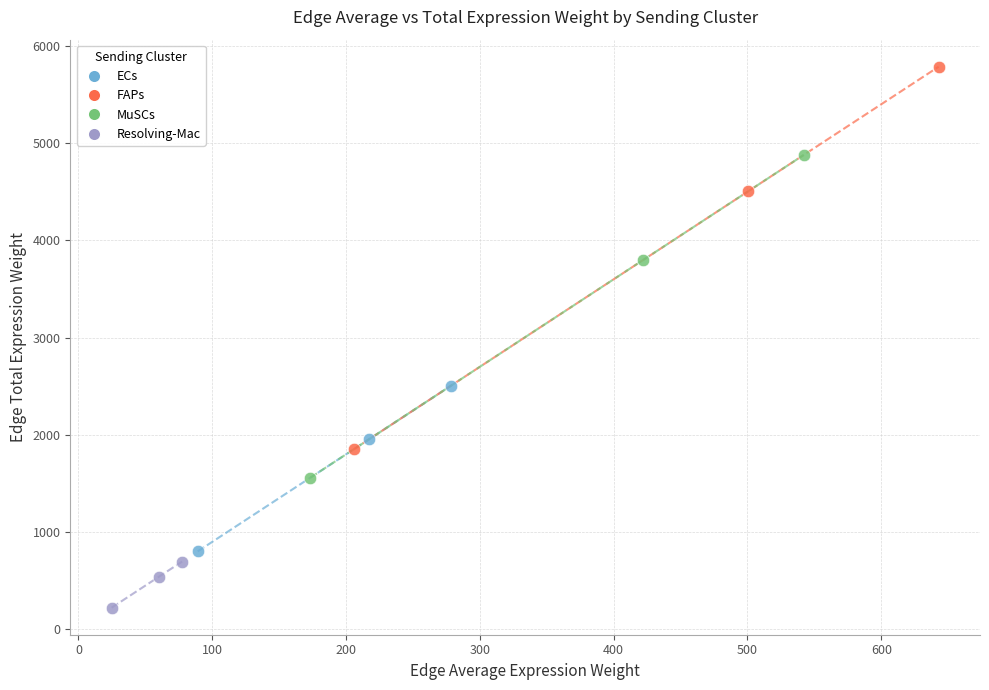

Which series contains the lowest Y value?

Resolving-Mac